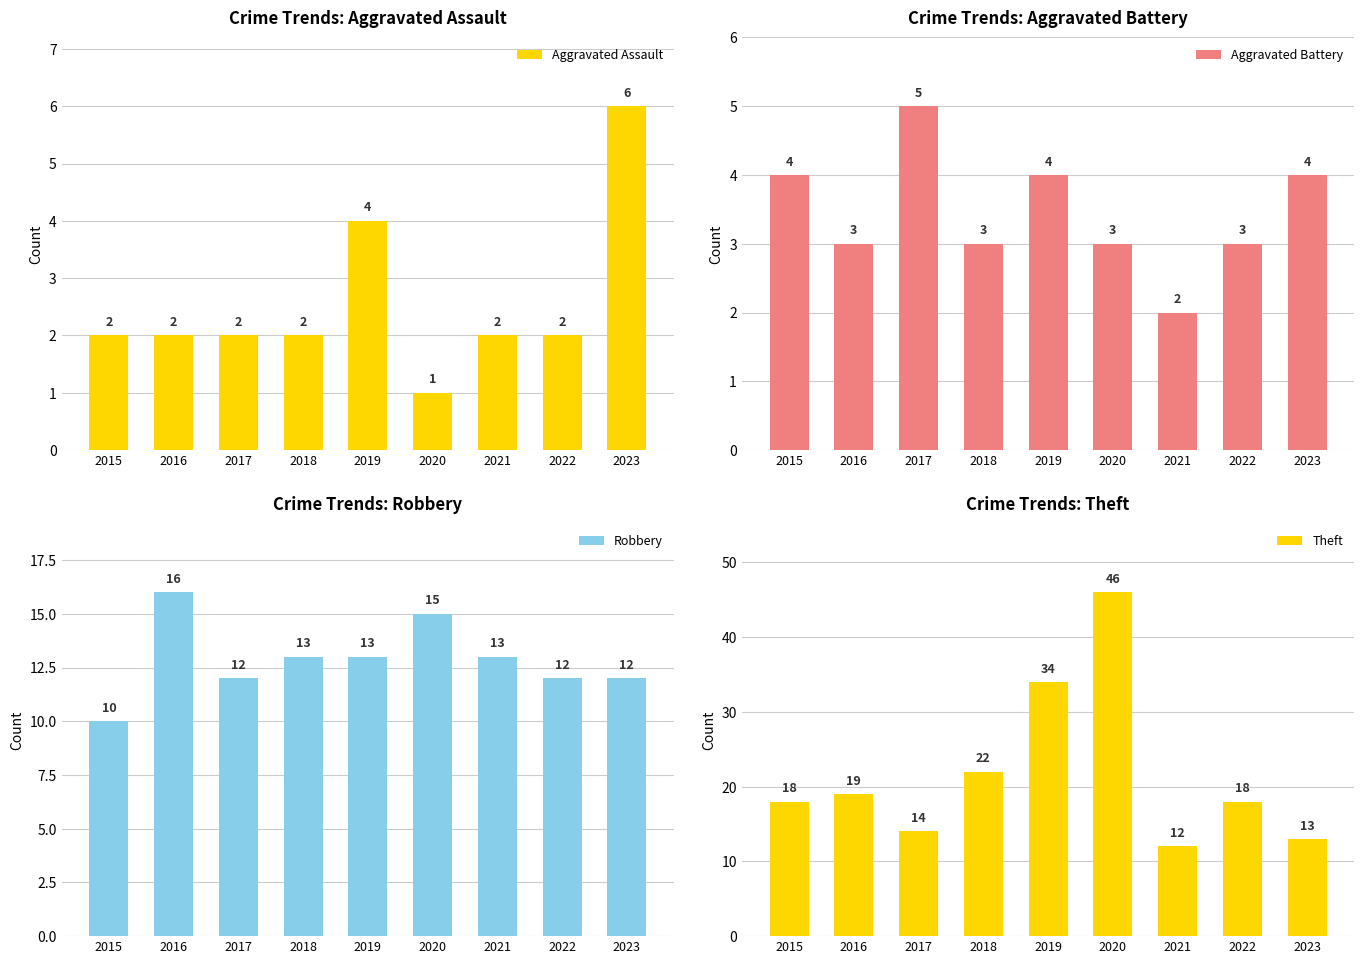

How many data points in Robbery are above 13?

2